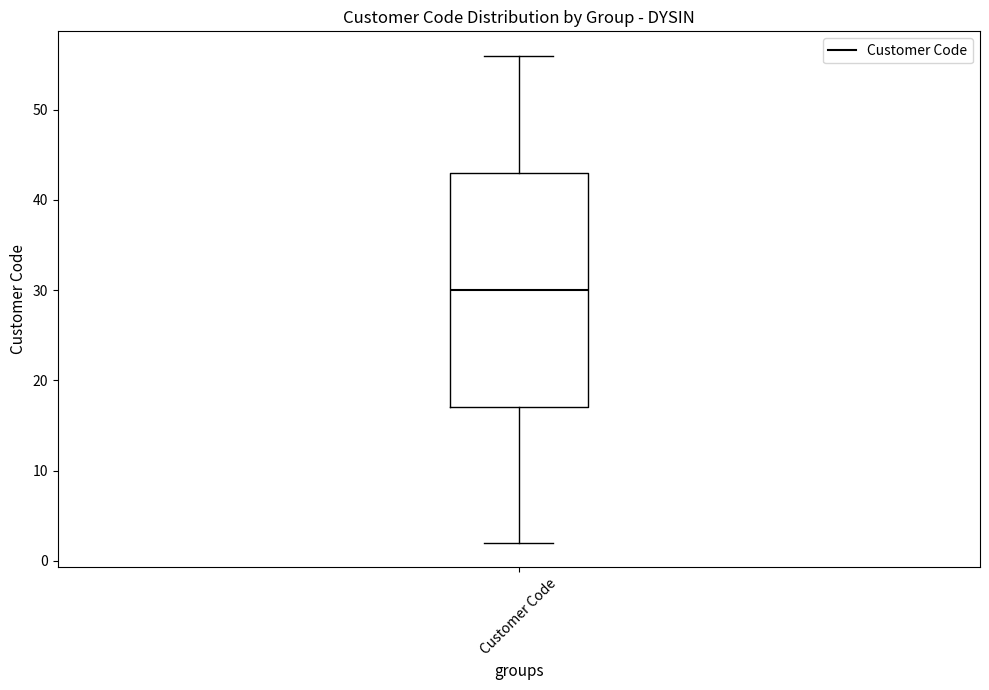

Where does the upper whisker of the box for Customer Code end on the y-axis? The values are not printed on the chart, so give them approximately, as read against the axis.

56